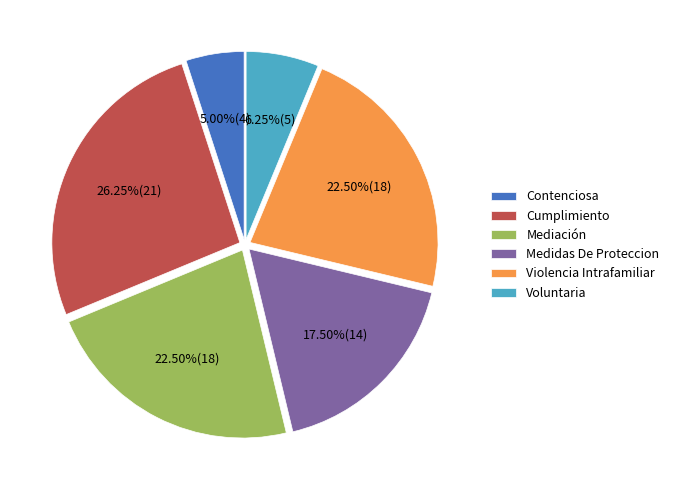

To the nearest percent, what is the difference between the Mediación and Voluntaria slice percentages?

16%